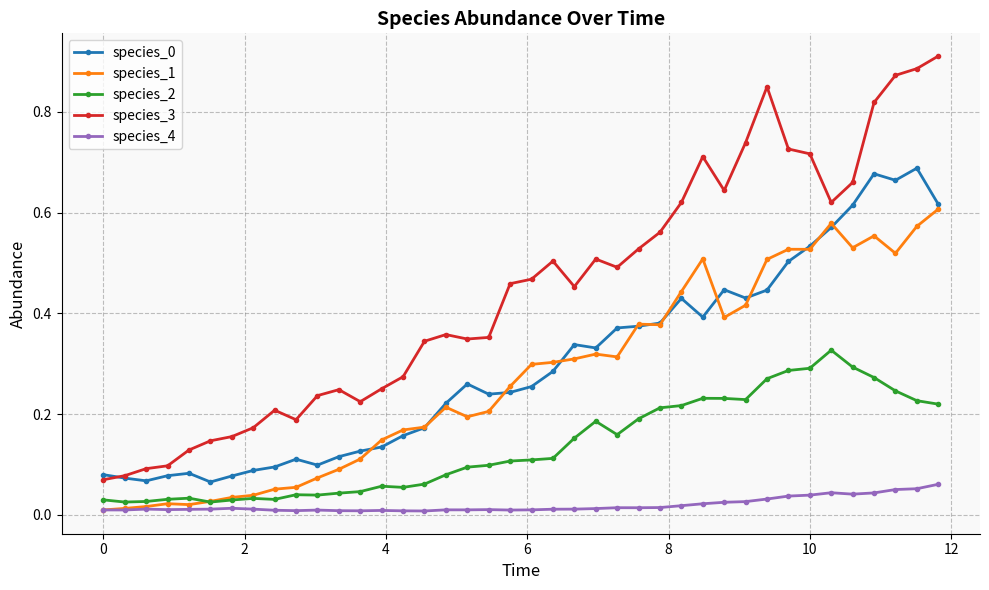

True or false: species_1 has more than 1 interior local peaks.

True